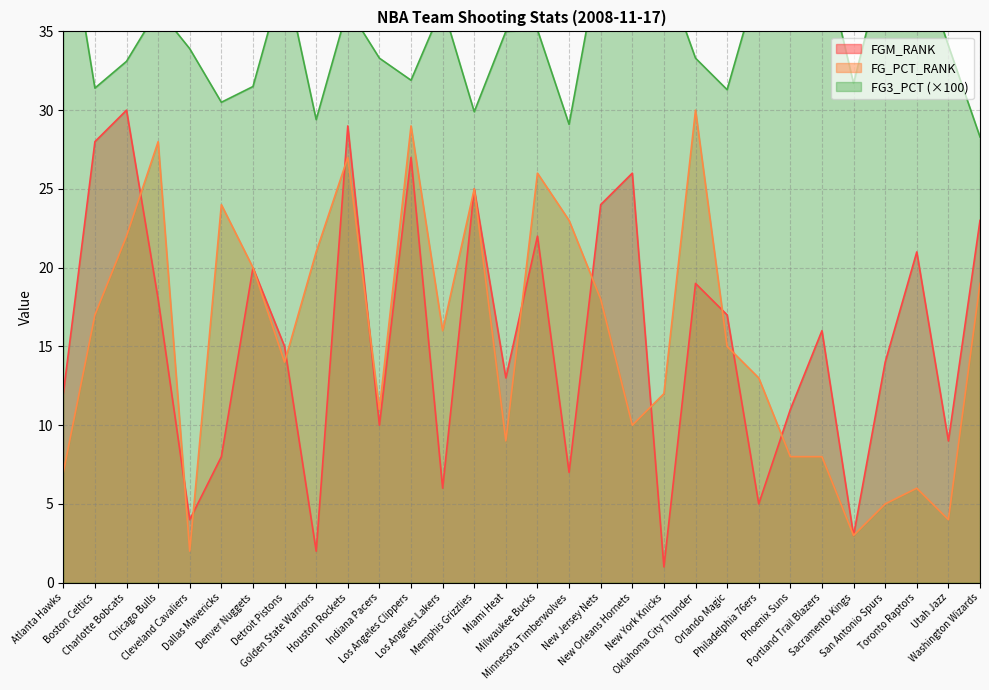

How many lines are shown in the chart?

3